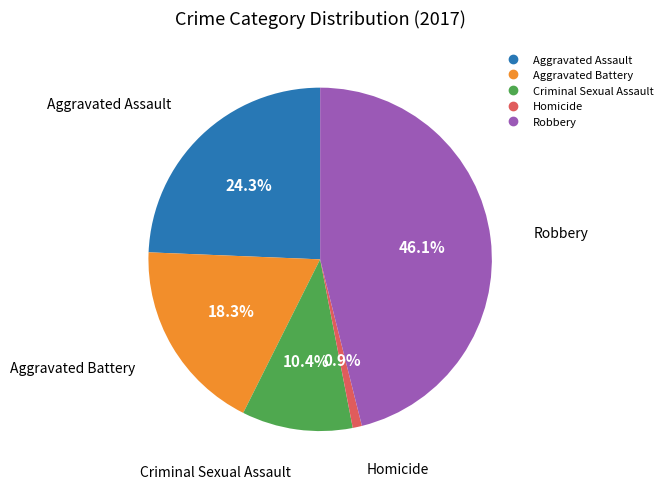

To the nearest percent, what portion does Robbery represent?

46%